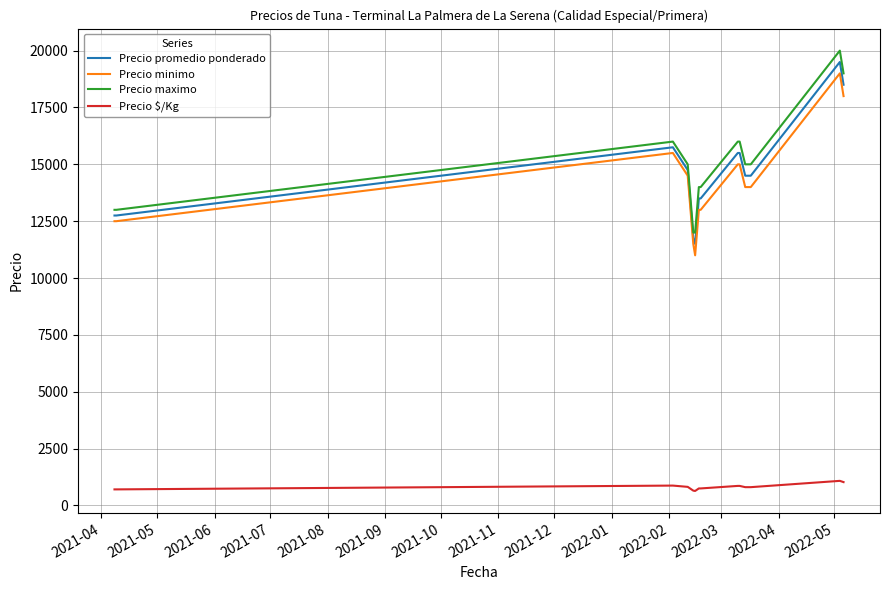

What is the sum of all Precio $/Kg values?

12153